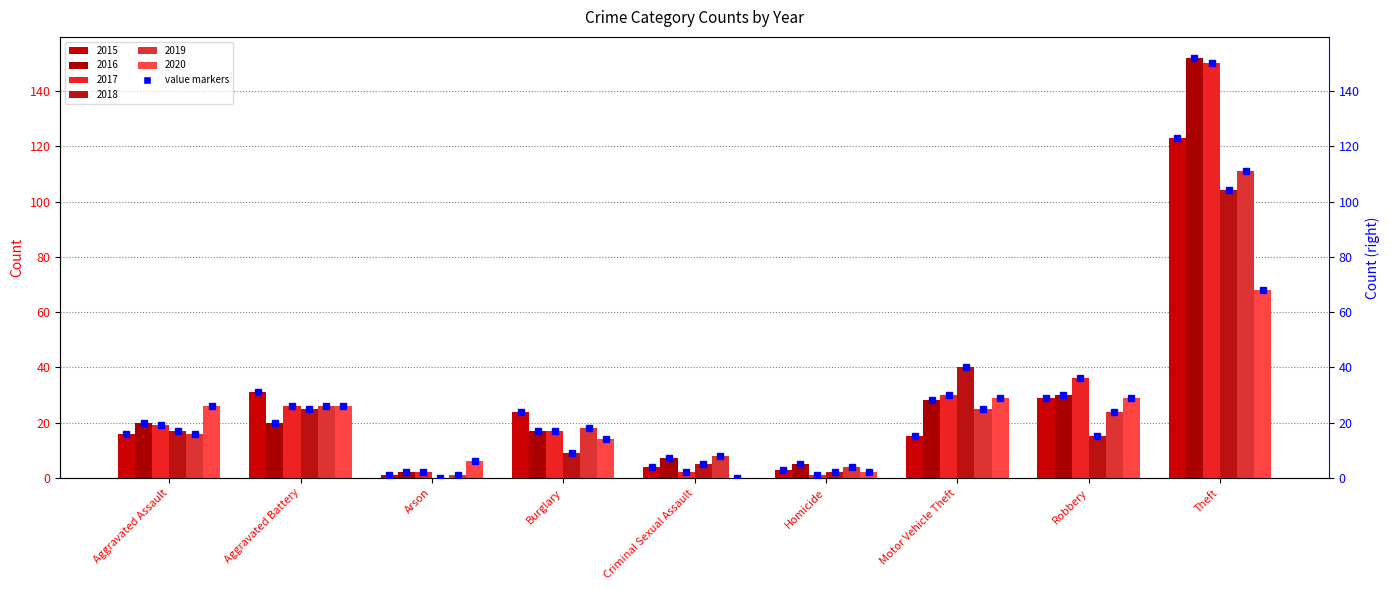

What is the label of the 2nd bar from the right?

Robbery